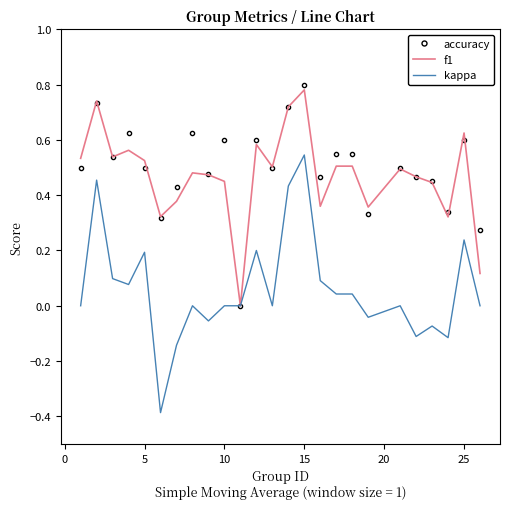

What are all the series names shown in the legend?

accuracy, f1, kappa